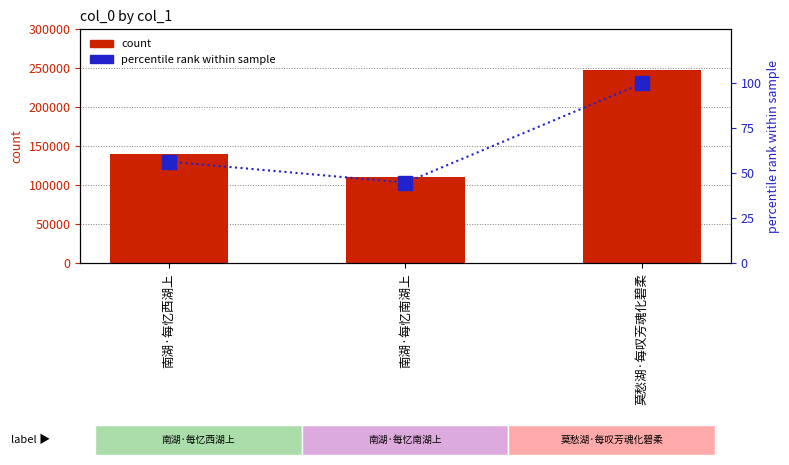

What are all the series names shown in the legend?

col_0 (count), percentile rank within sample